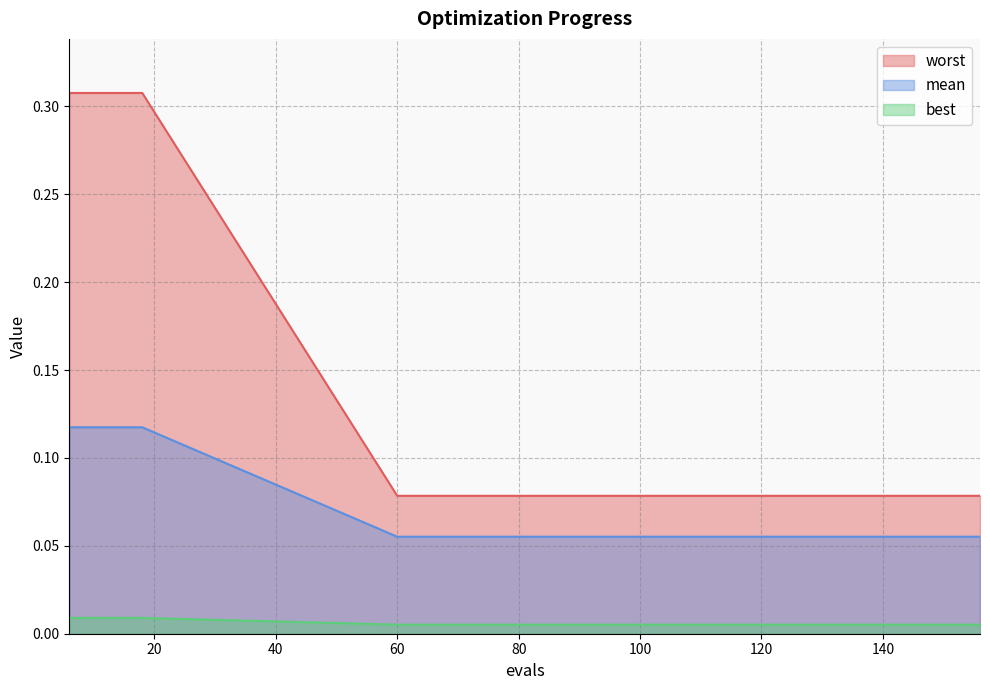

Rank the series at 102 from highest to lowest value.

mean, best, worst